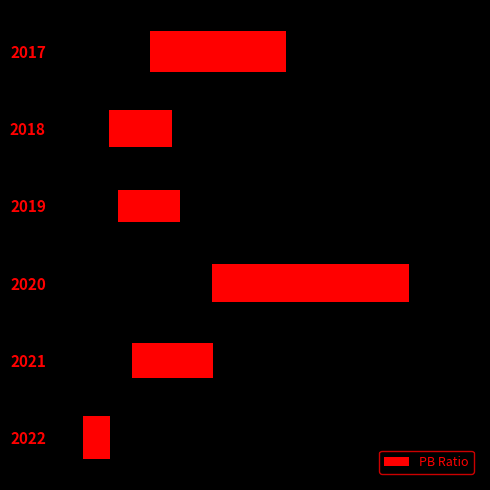

Which has a higher value, 4 or 1?

4